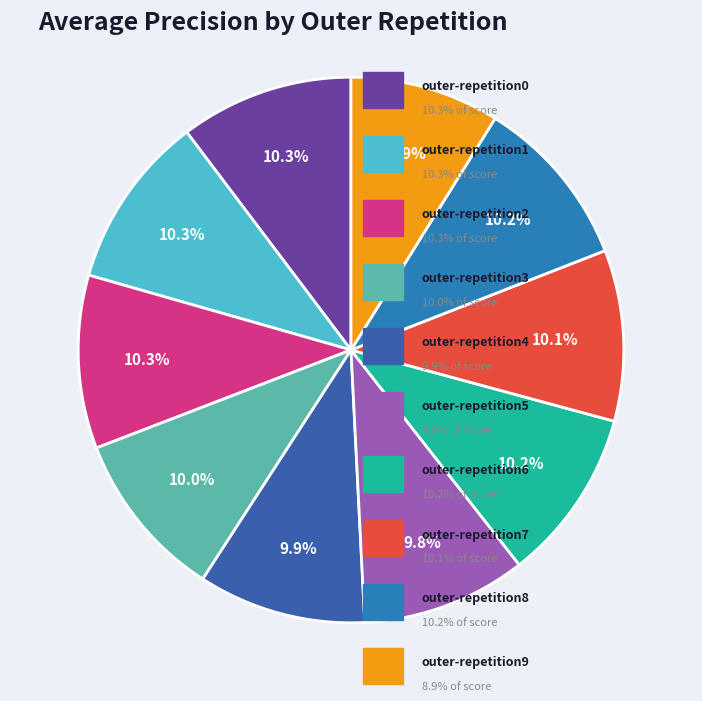

How many segments does this pie chart have?

10